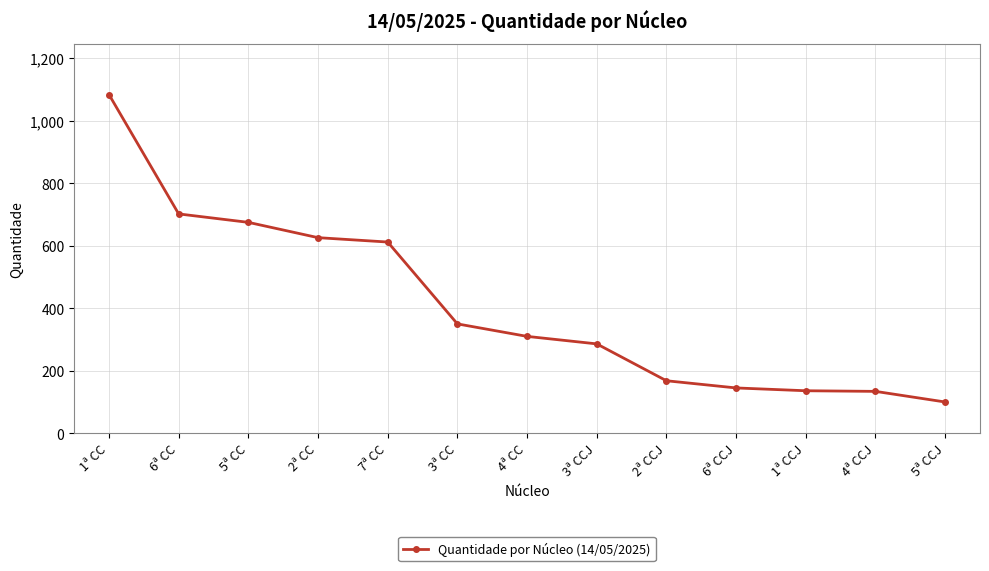

How many lines are shown in the chart?

1